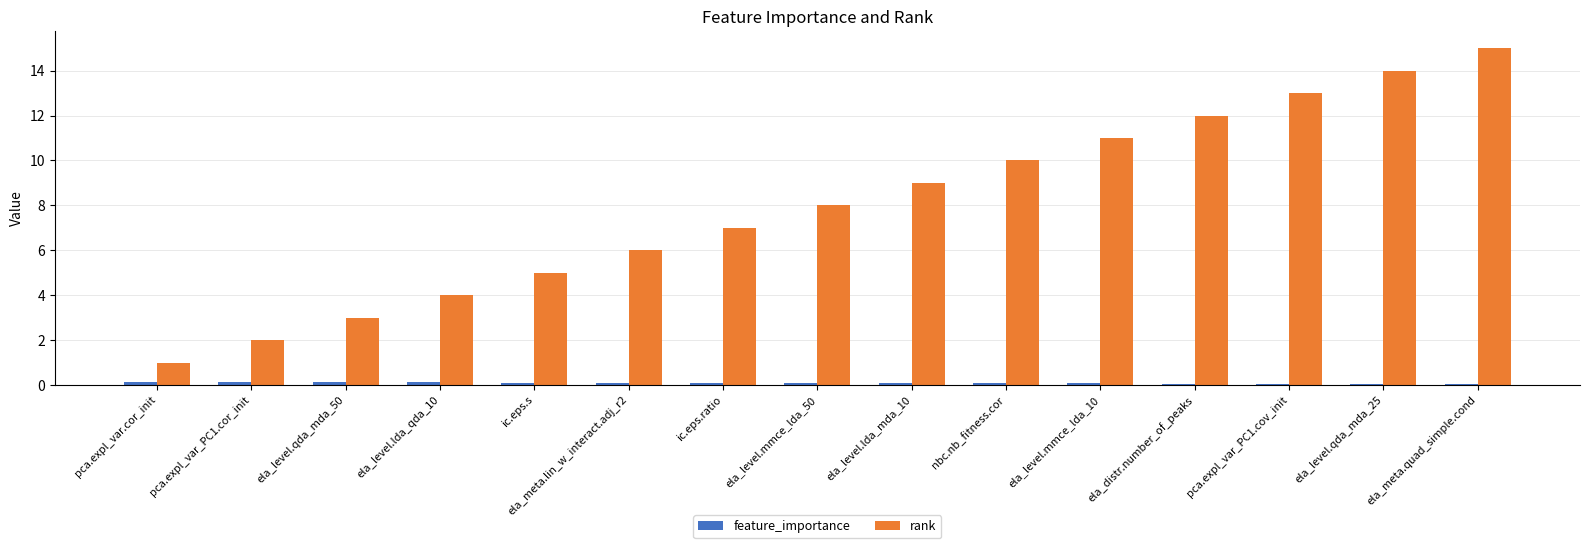

The value of rank at pca.expl_var_PC1.cov_init is 13.0. True or false?

True